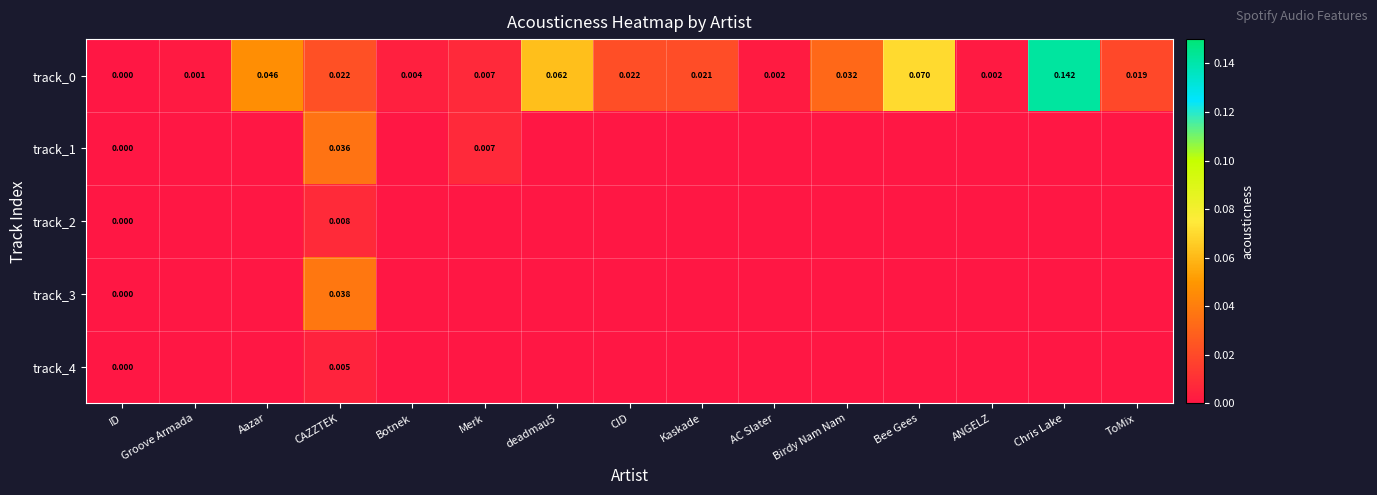

Is it true that track_4 equals -0.0 at ToMix?

False